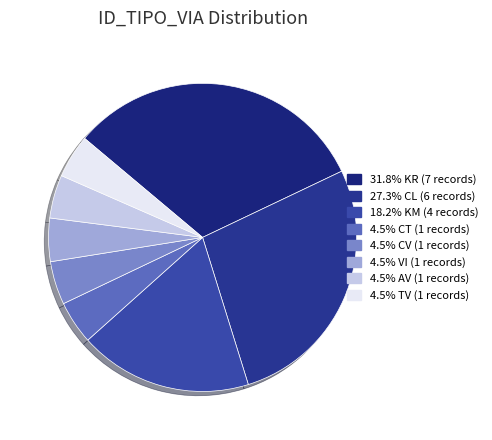

Is there a majority slice in this chart?

No